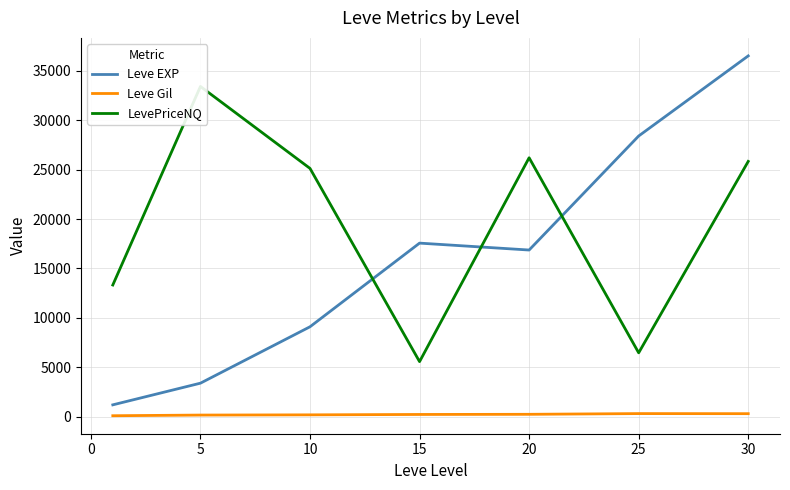

What is the sum of all Leve EXP values?

113039.2